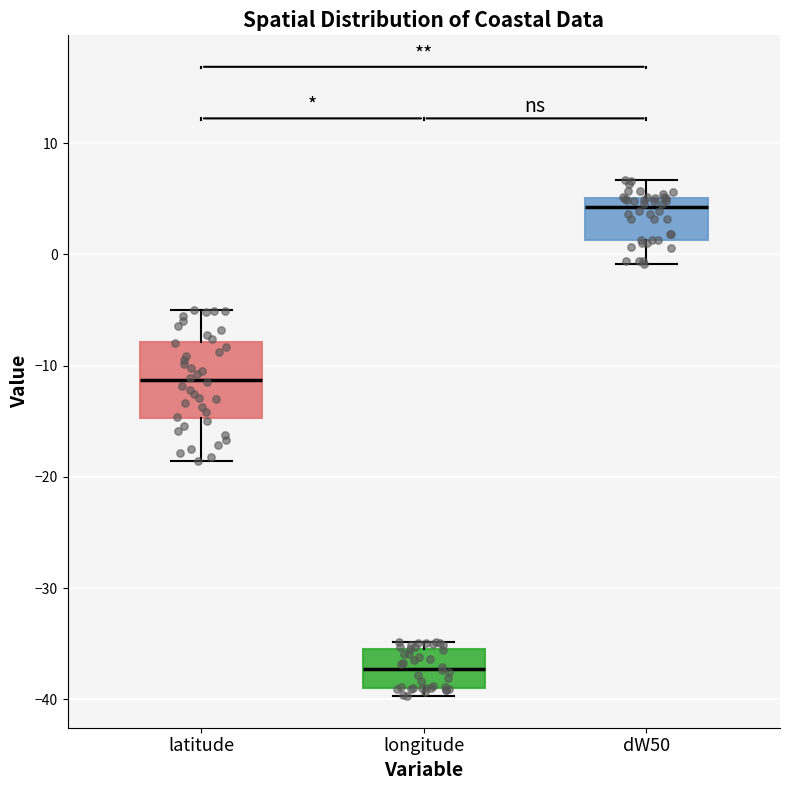

Reading left to right, read every box against the y-axis: the position of its median line, the range the box covers, and the ends of its whiskers. The values are not printed on the chart, so give them approximately, as read against the axis.

latitude: median -11, box -15 to -8, whiskers -19 to -5
longitude: median -37, box -39 to -35, whiskers -40 to -35 (just above the box's upper edge)
dW50: median 4, box 1 to 5, whiskers -1 to 7